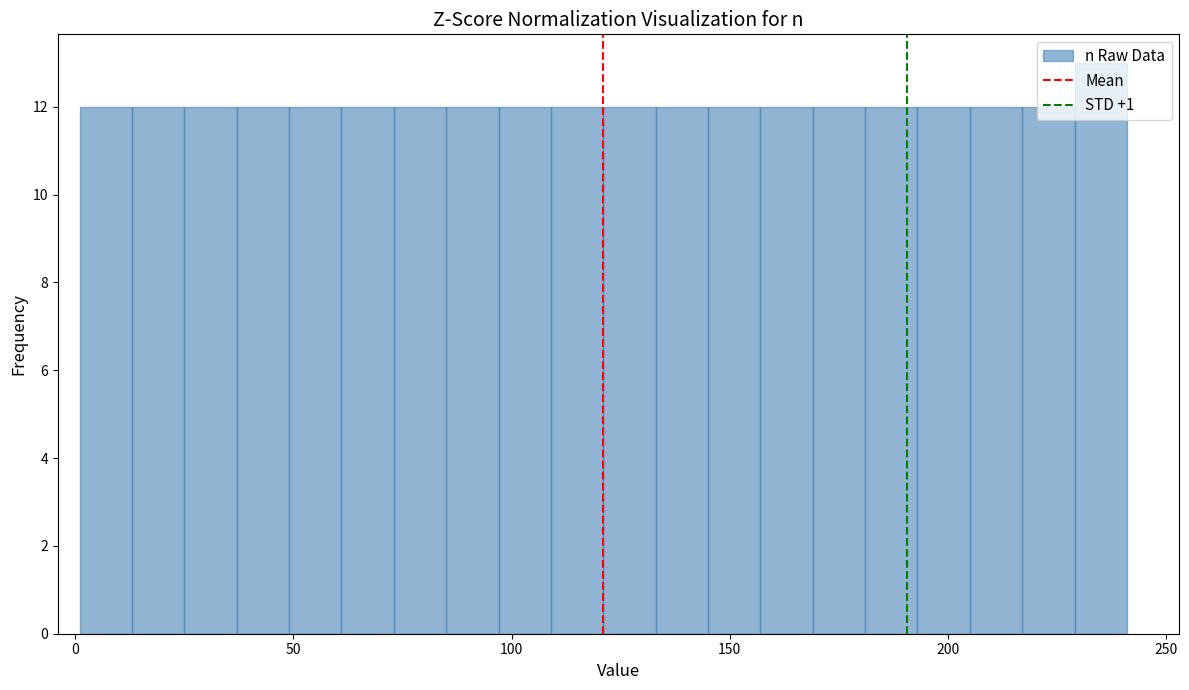

Around what value on the x-axis is the tallest bar? Give the approximate position of its centre, as read against the axis.

235